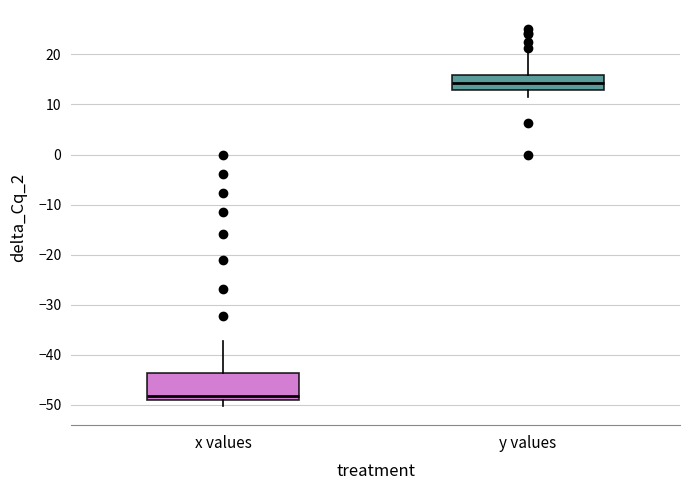

Which box's median line is the highest?

y values